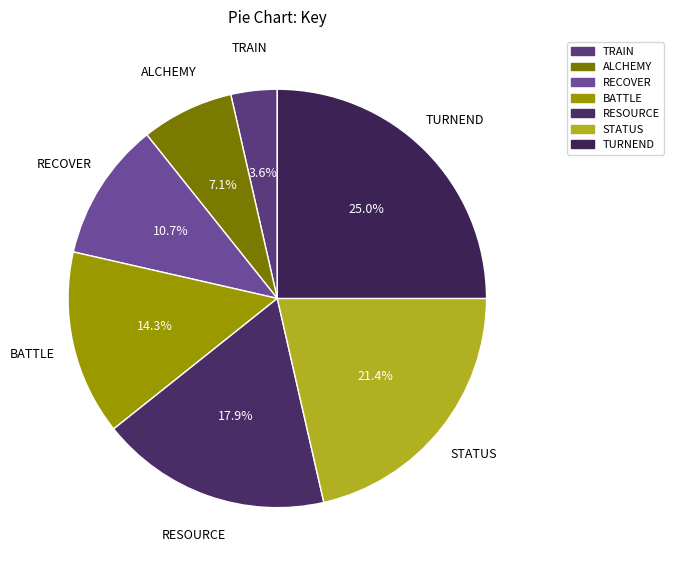

Do TURNEND and BATTLE together represent more than half of the pie?

No